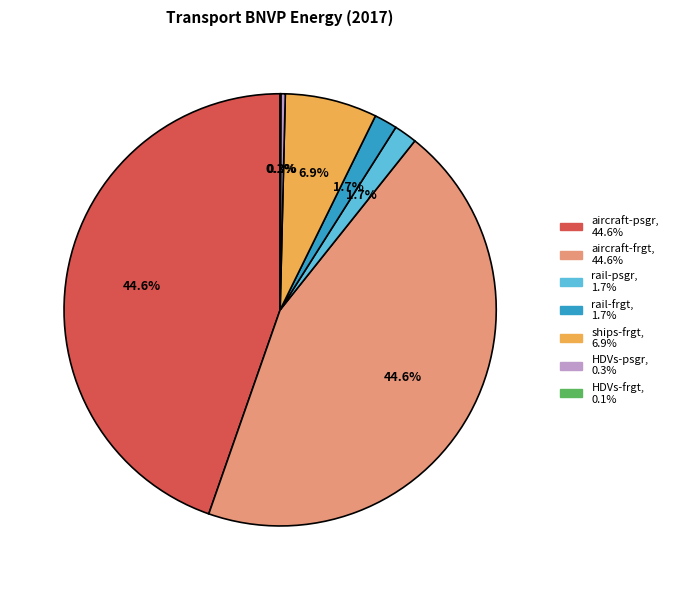

Is there any slice that represents more than half of the pie?

No